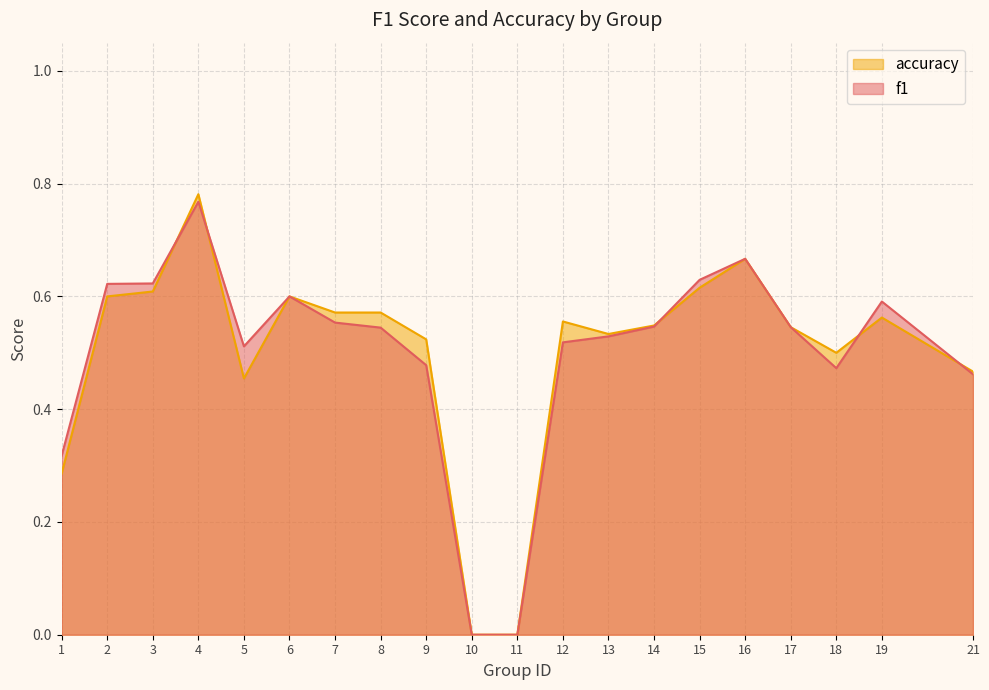

How many interior local valleys does the accuracy series have?

3